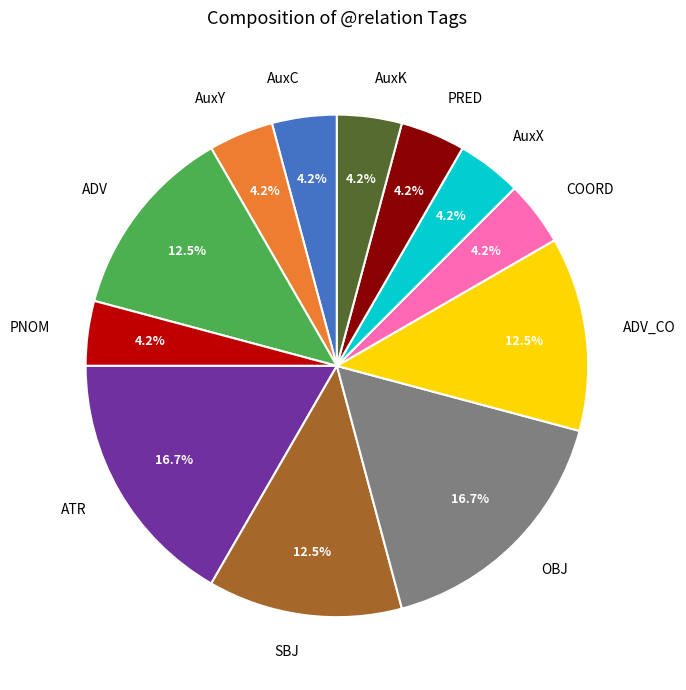

Is AuxK the majority of the pie?

No